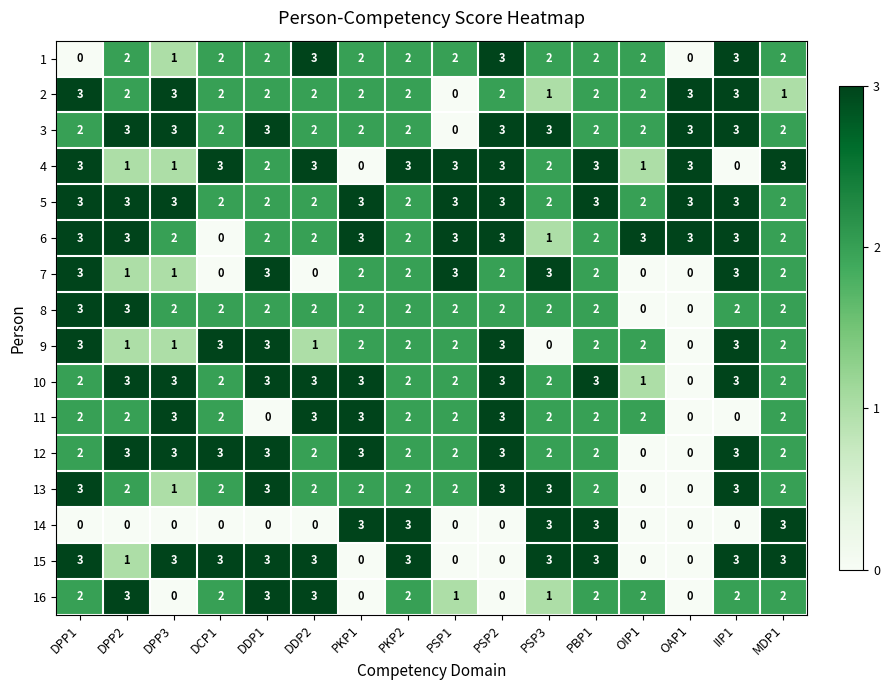

Count the number of categories in the chart.

16